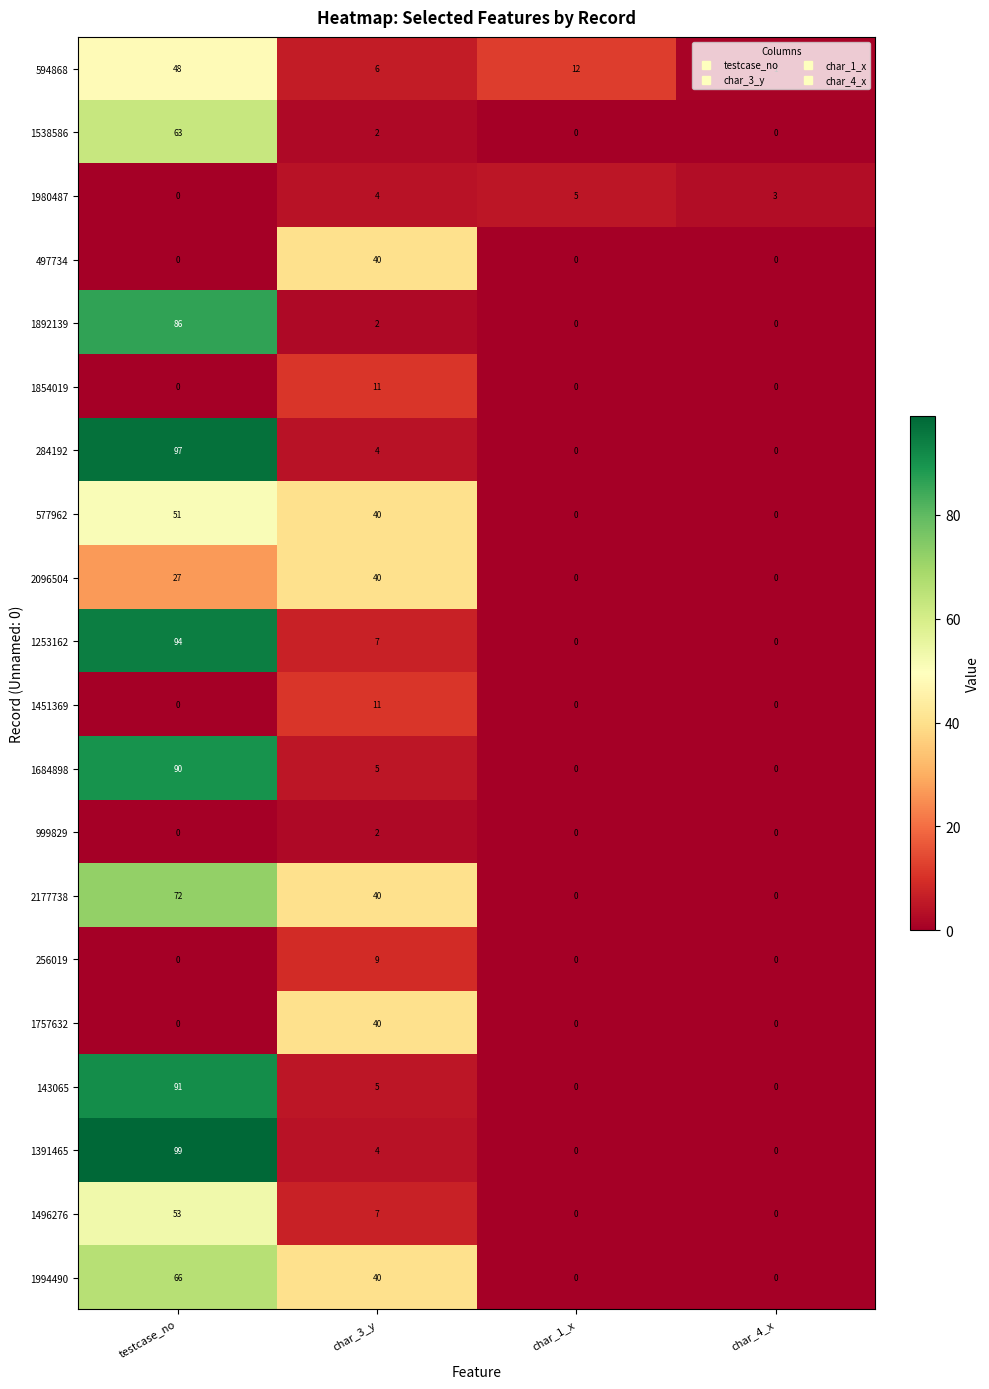

What is the total value across all series at char_4_x?

4